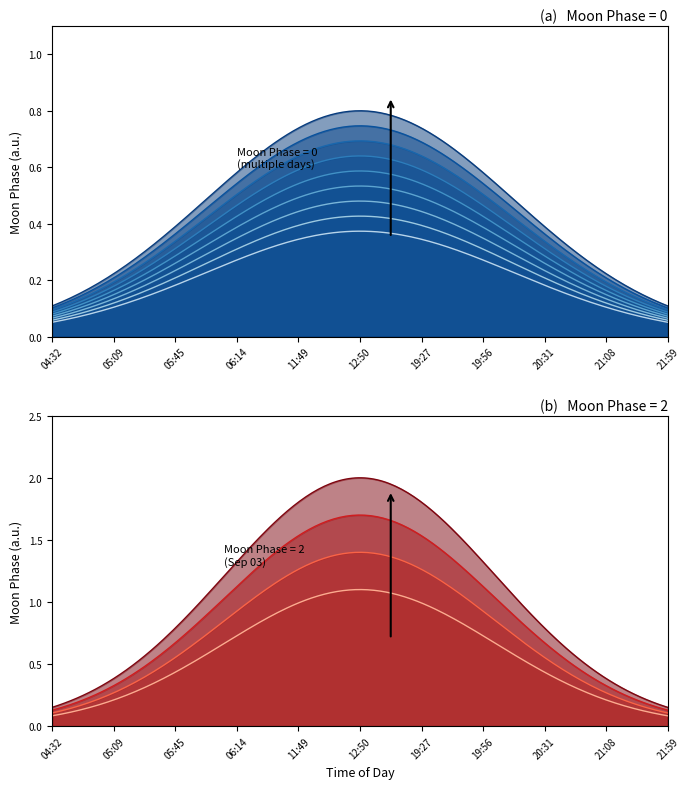

Between 06:14 and 21:08, which is larger?

06:14